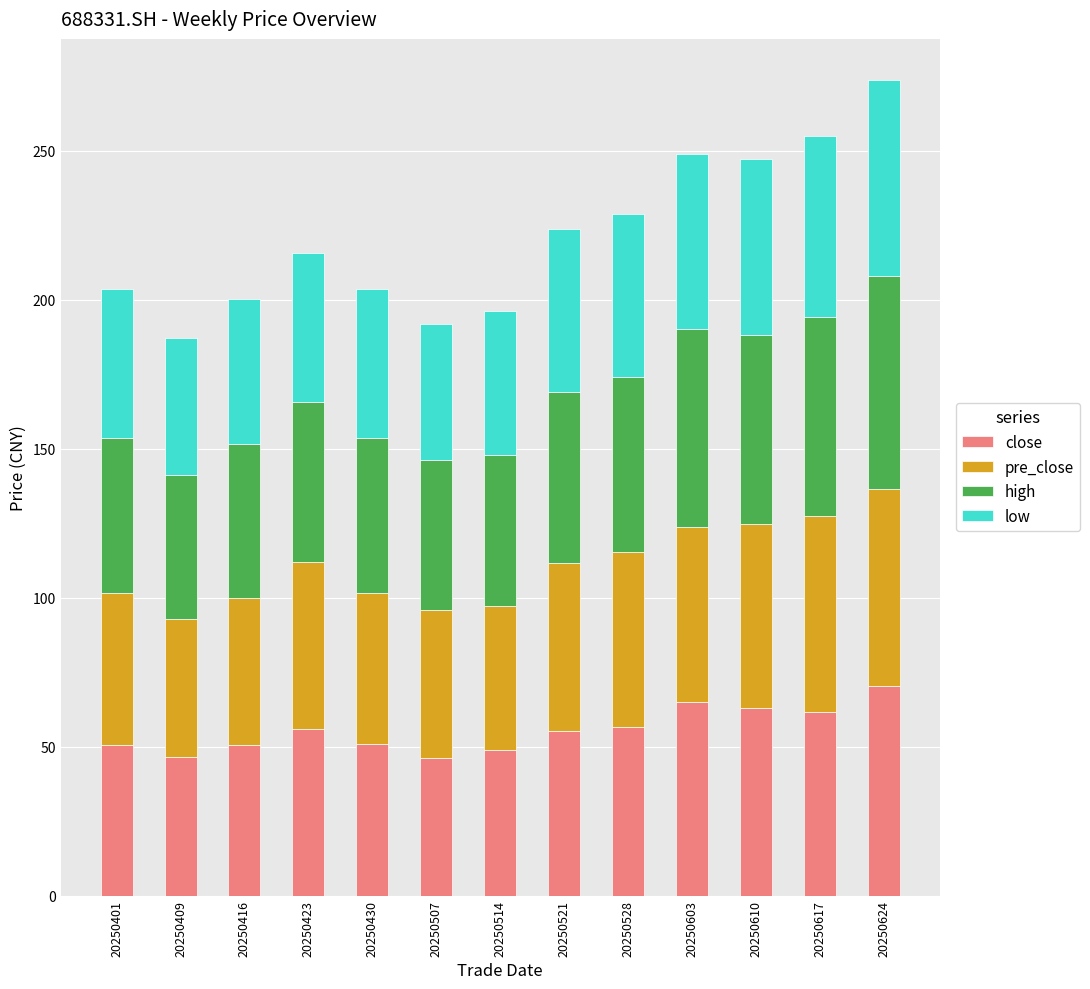

What is the minimum value for close?

46.3